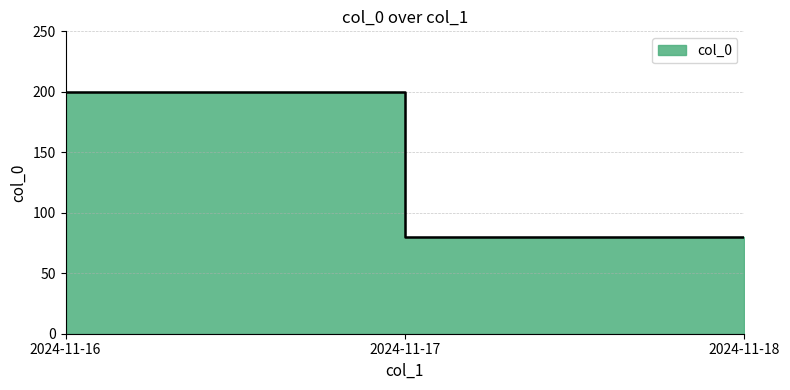

What is the ratio of the value at 2024-11-17 to the value at 2024-11-18?

1.0